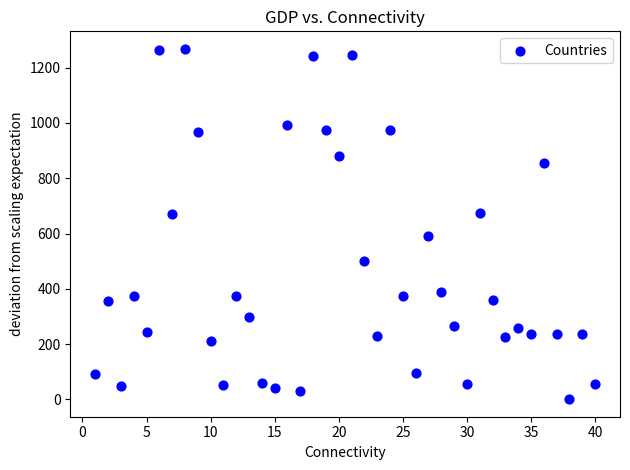

What is the range of Y values (max minus min)?

1267